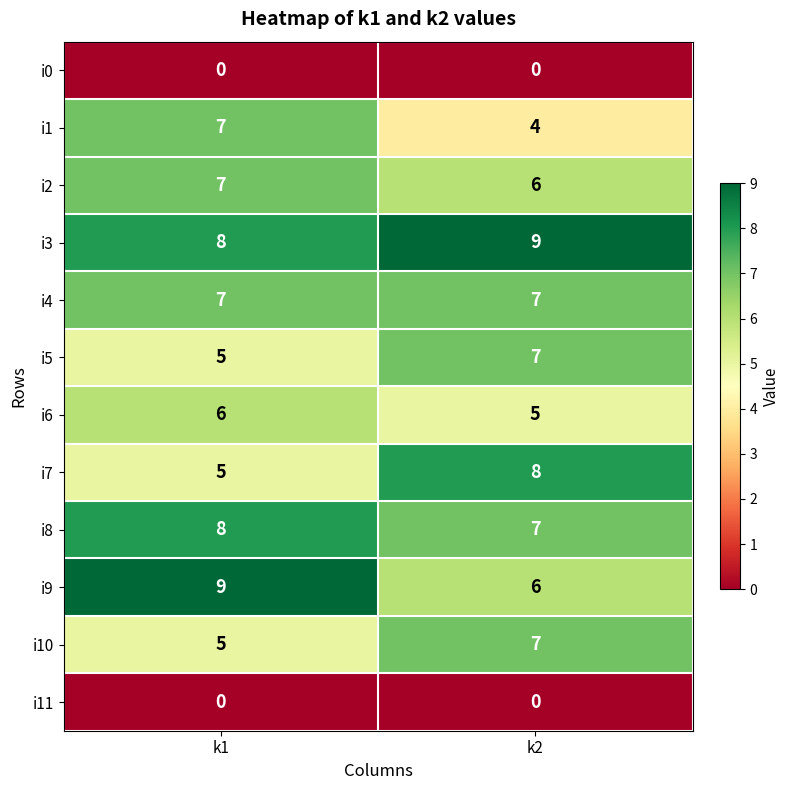

Reading left to right, extract all data points from this chart.

i0: 0	0
i1: 7	4
i2: 7	6
i3: 8	9
i4: 7	7
i5: 5	7
i6: 6	5
i7: 5	8
i8: 8	7
i9: 9	6
i10: 5	7
i11: 0	0